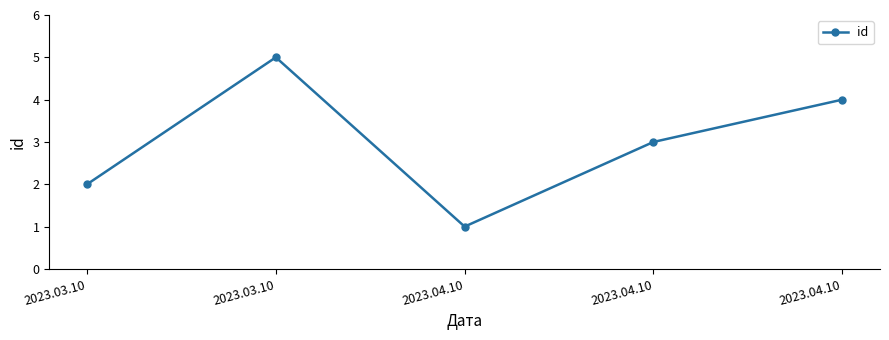

Rank the categories by value from highest to lowest.

2023.03.10, 2023.04.10, 2023.04.10, 2023.03.10, 2023.04.10